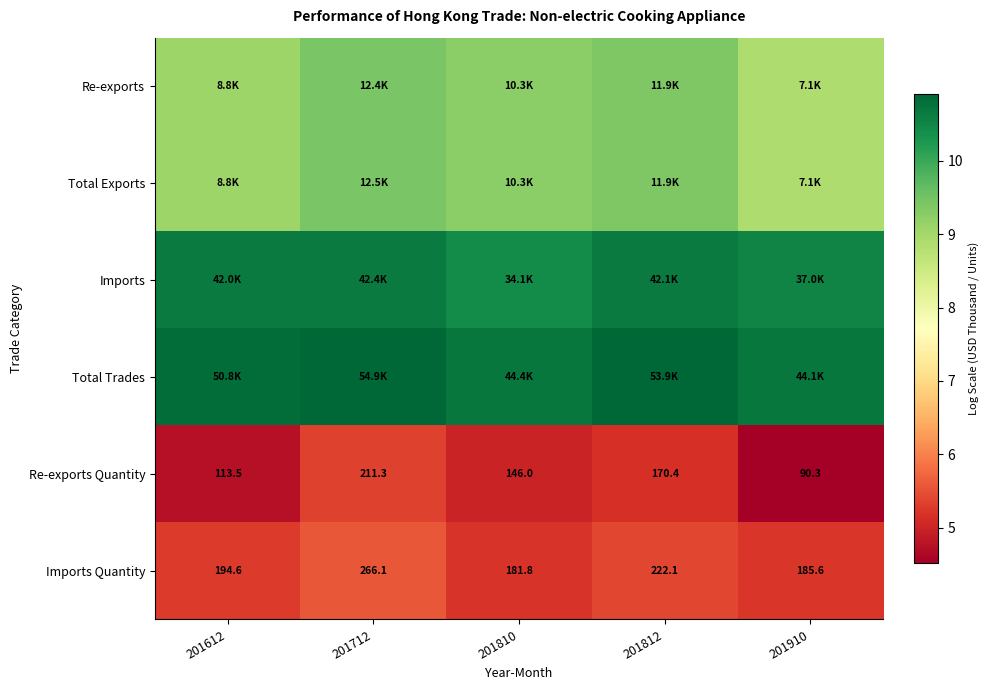

Which series has the largest total across all categories?

Total Trades